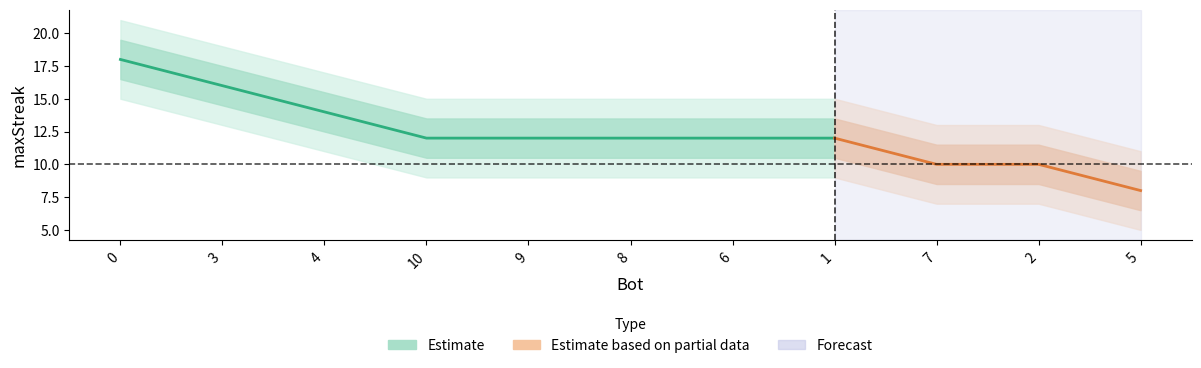

True or false: the data has more than 0 interior local peaks.

False